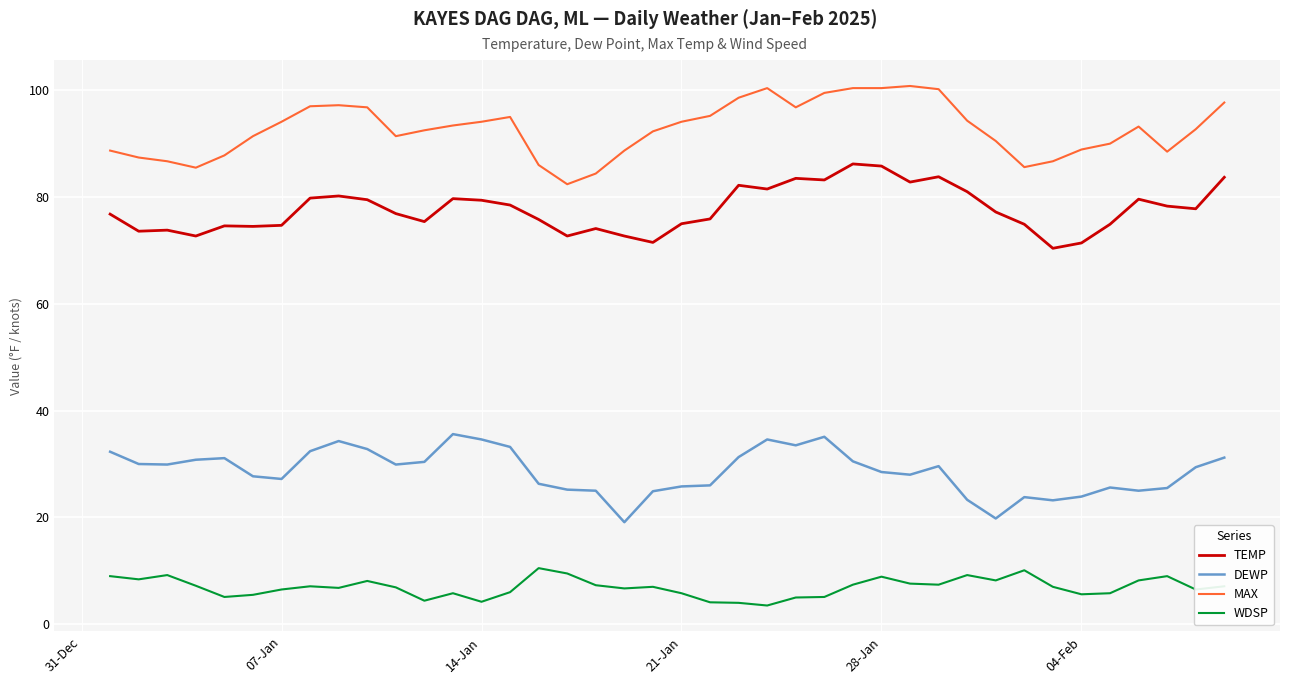

How many series are shown in this chart?

4